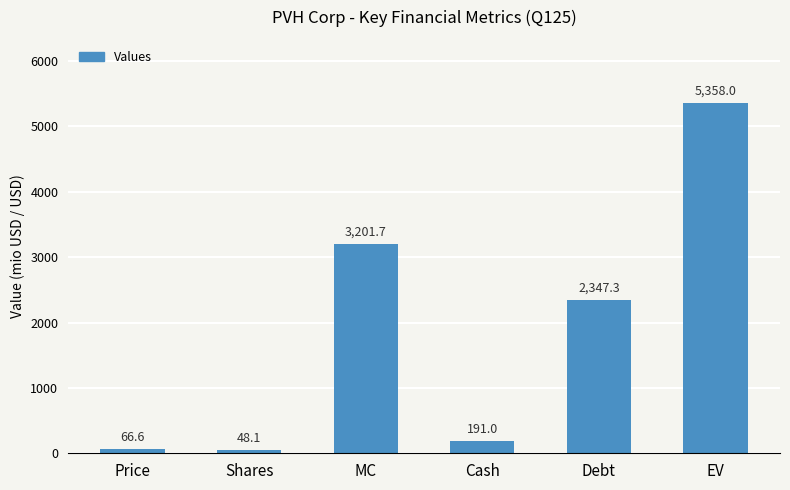

What is the value of the 2nd bar from the left?

48.1